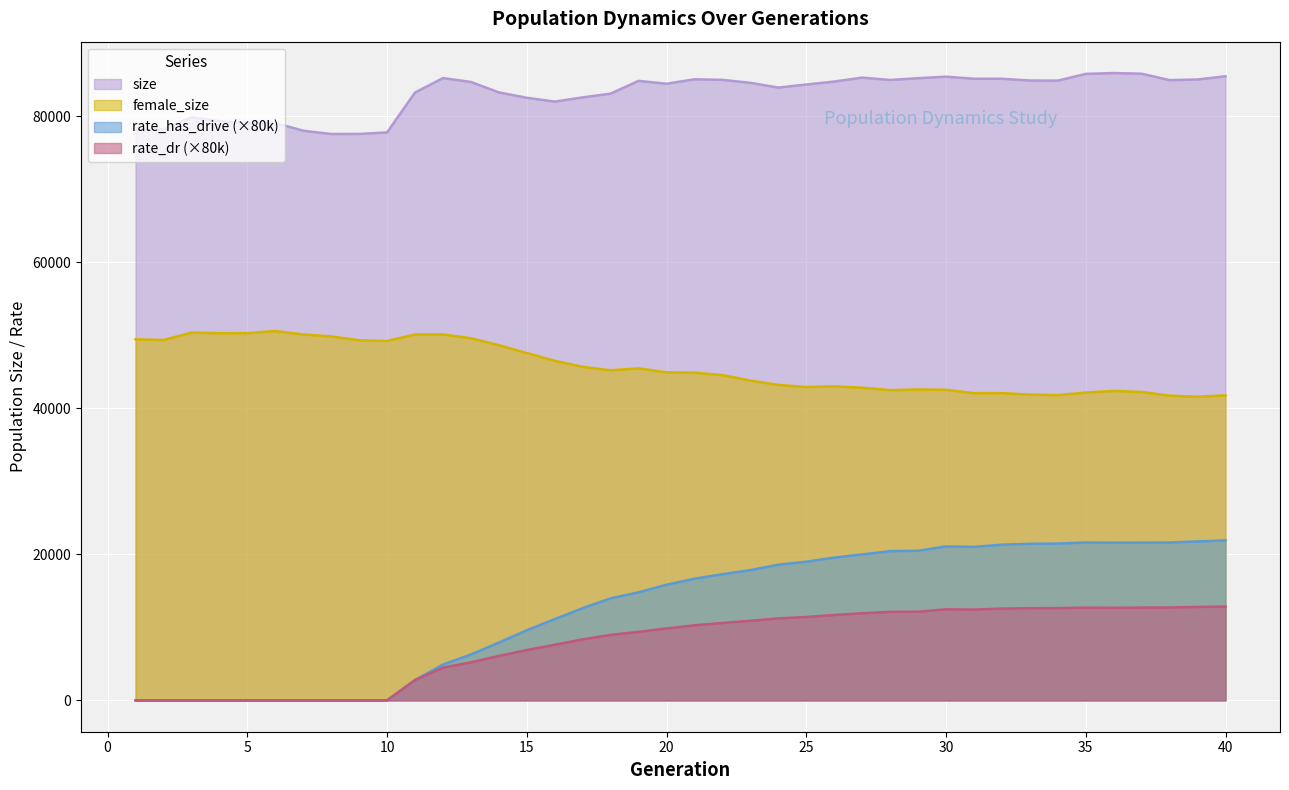

Which series has the widest spread of values?

rate_has_drive (×80k)